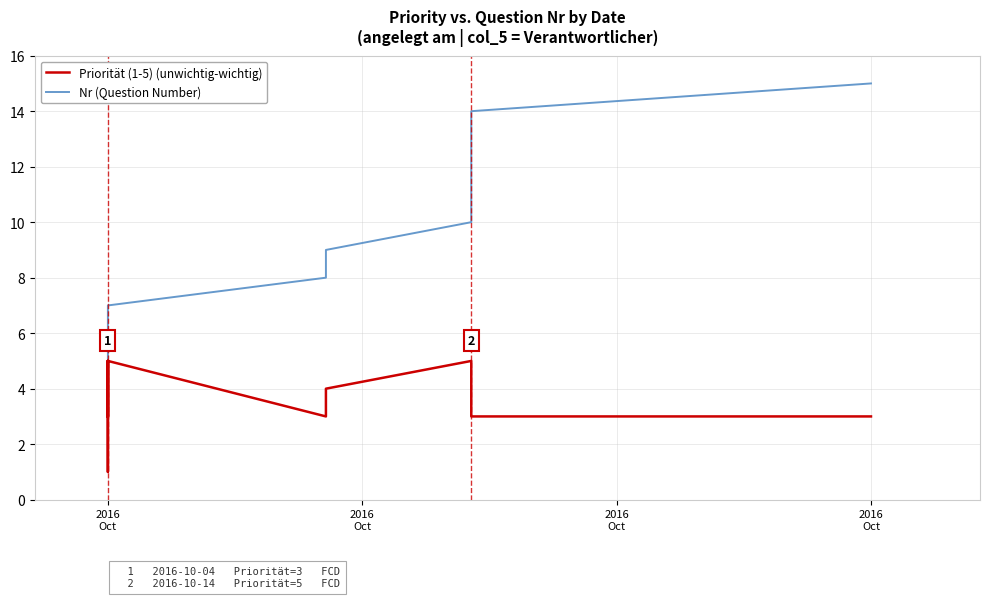

What is the value of the Priorität (1-5) (unwichtig-wichtig) point at the 8th from the left?

3